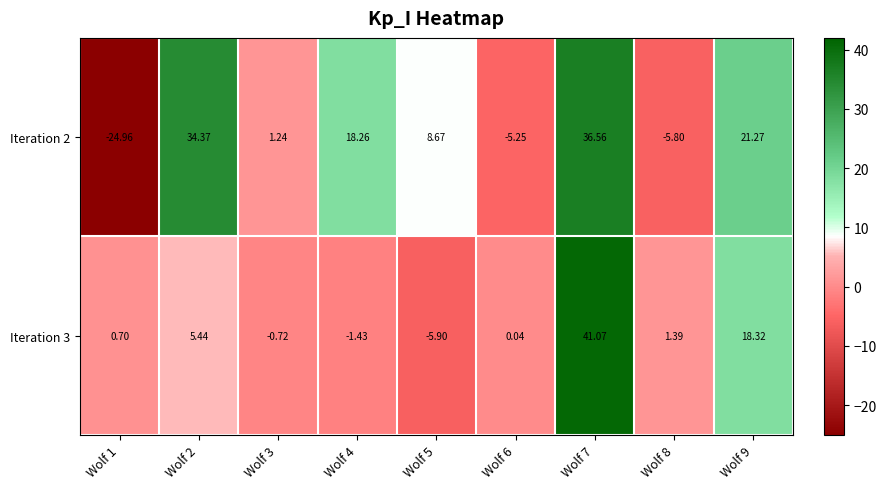

How many positive values does the Iteration 2 series have?

6